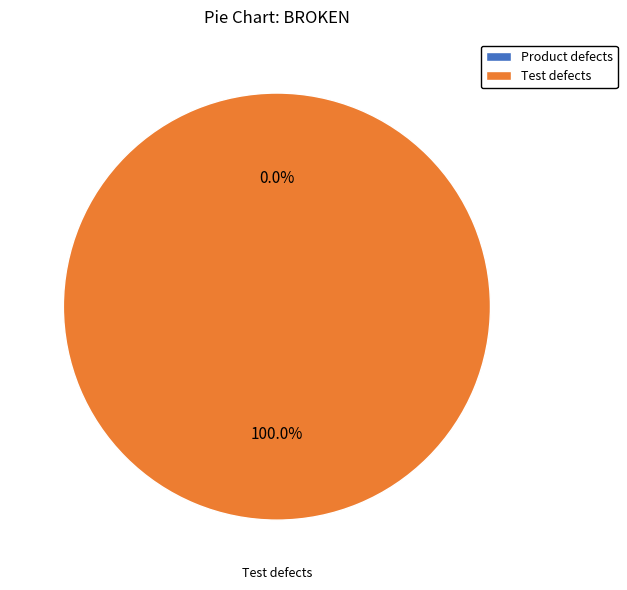

What is the majority slice?

Test defects